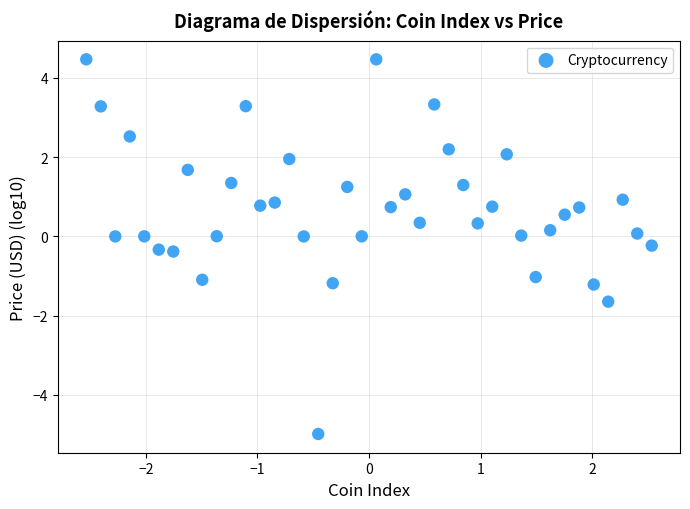

What is the range of Y values (max minus min)?

9.5